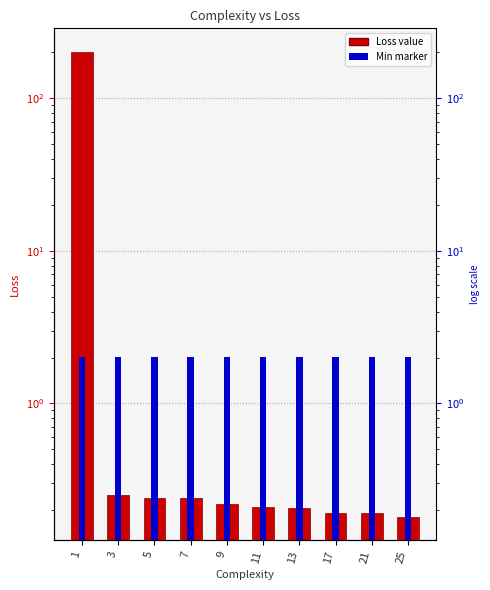

Rank the categories by value from lowest to highest.

25, 21, 17, 13, 11, 9, 7, 5, 3, 1